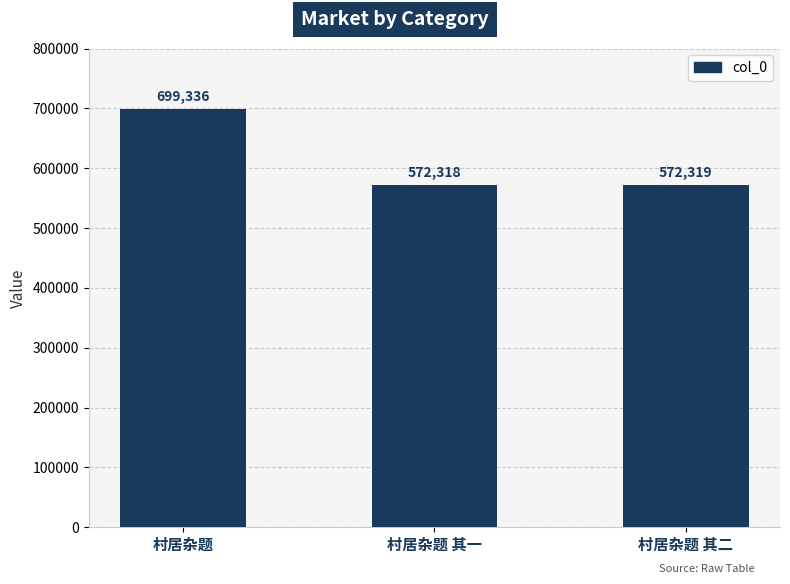

What is the sum of all values?

1843973